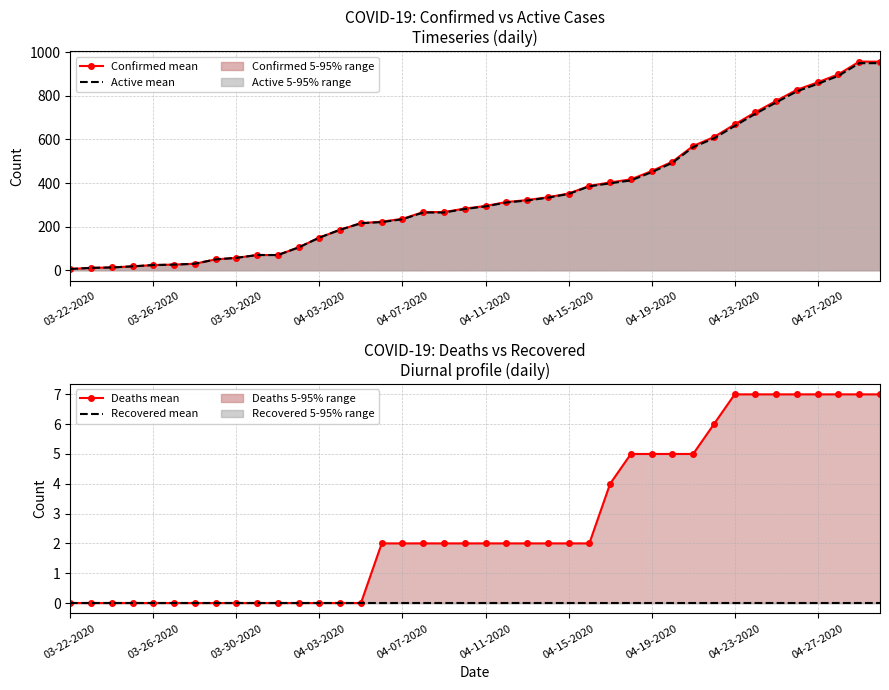

List the series in order of their peak value, lowest first.

Recovered mean, Deaths mean, Active mean, Confirmed mean